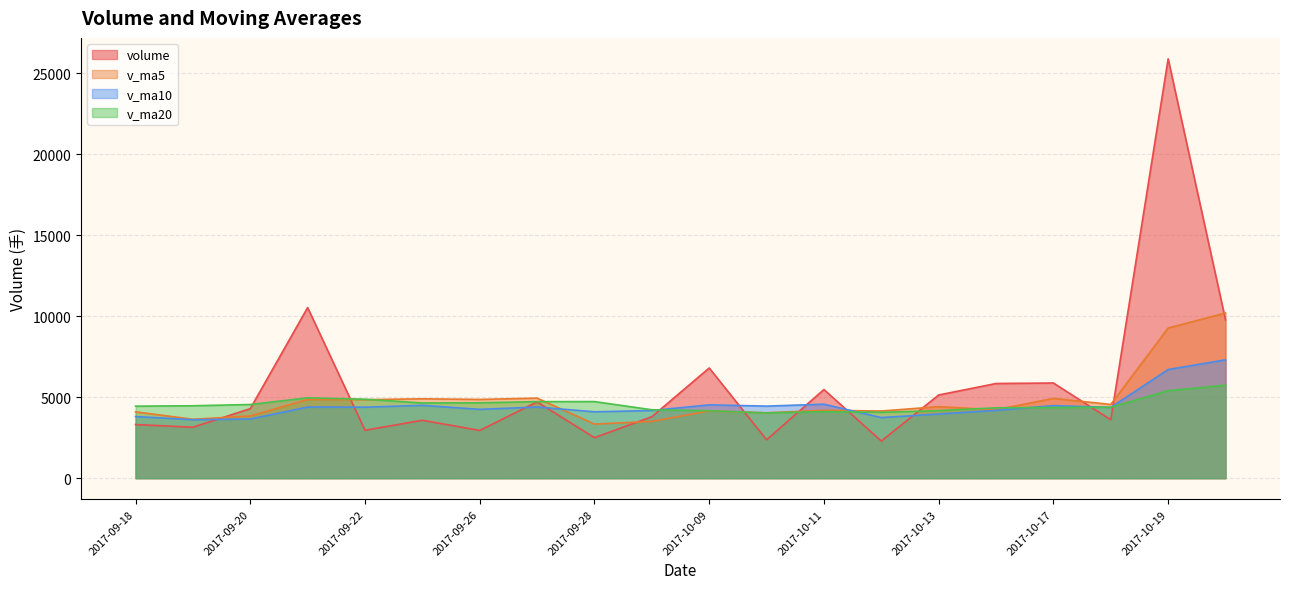

Where is the first local maximum for volume?

2017-09-21